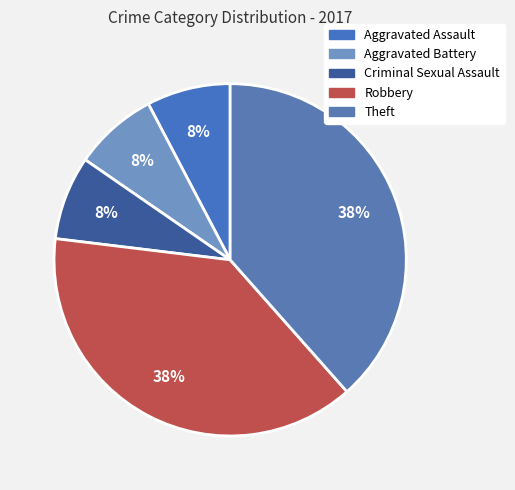

To the nearest percent, what is the difference between the largest and smallest slice percentages?

31%